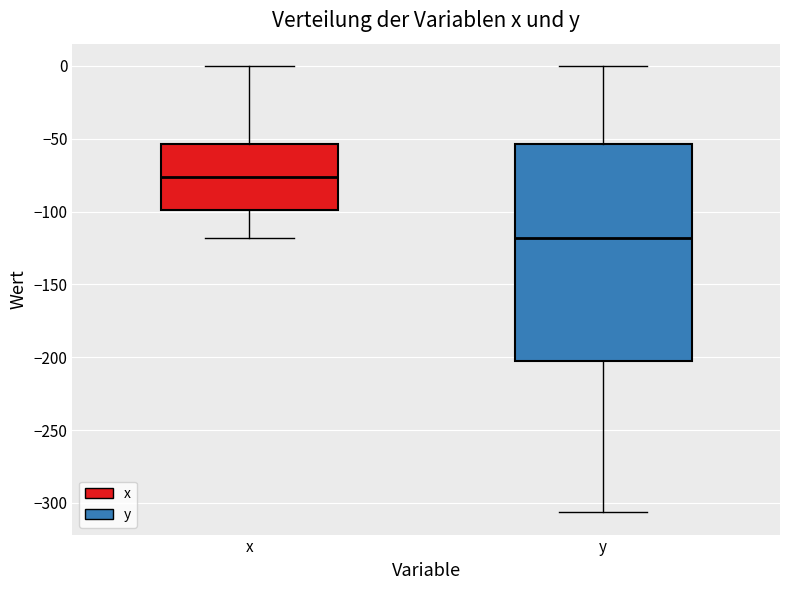

Reading left to right, read every box against the y-axis: the position of its median line, the range the box covers, and the ends of its whiskers. The values are not printed on the chart, so give them approximately, as read against the axis.

x: median -75, box -100 to -55, whiskers -120 to 0
y: median -120, box -205 to -55, whiskers -305 to 0